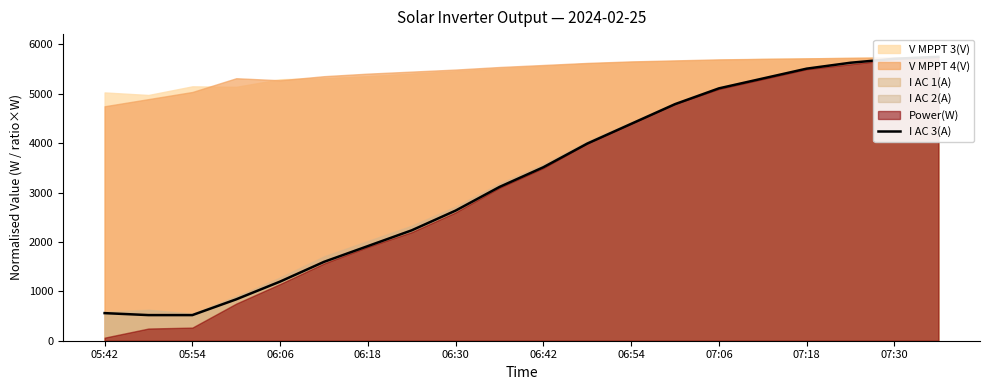

How many values are below 3513?

10